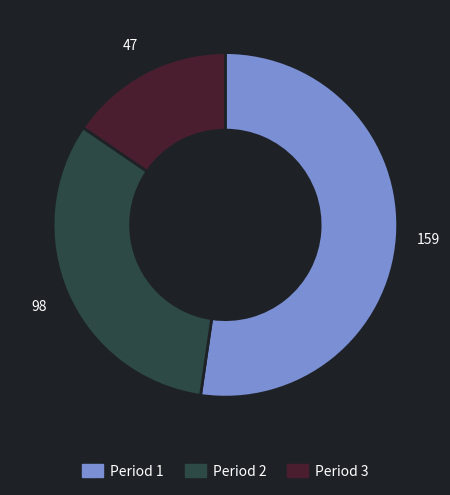

How many slices are in this pie chart?

3